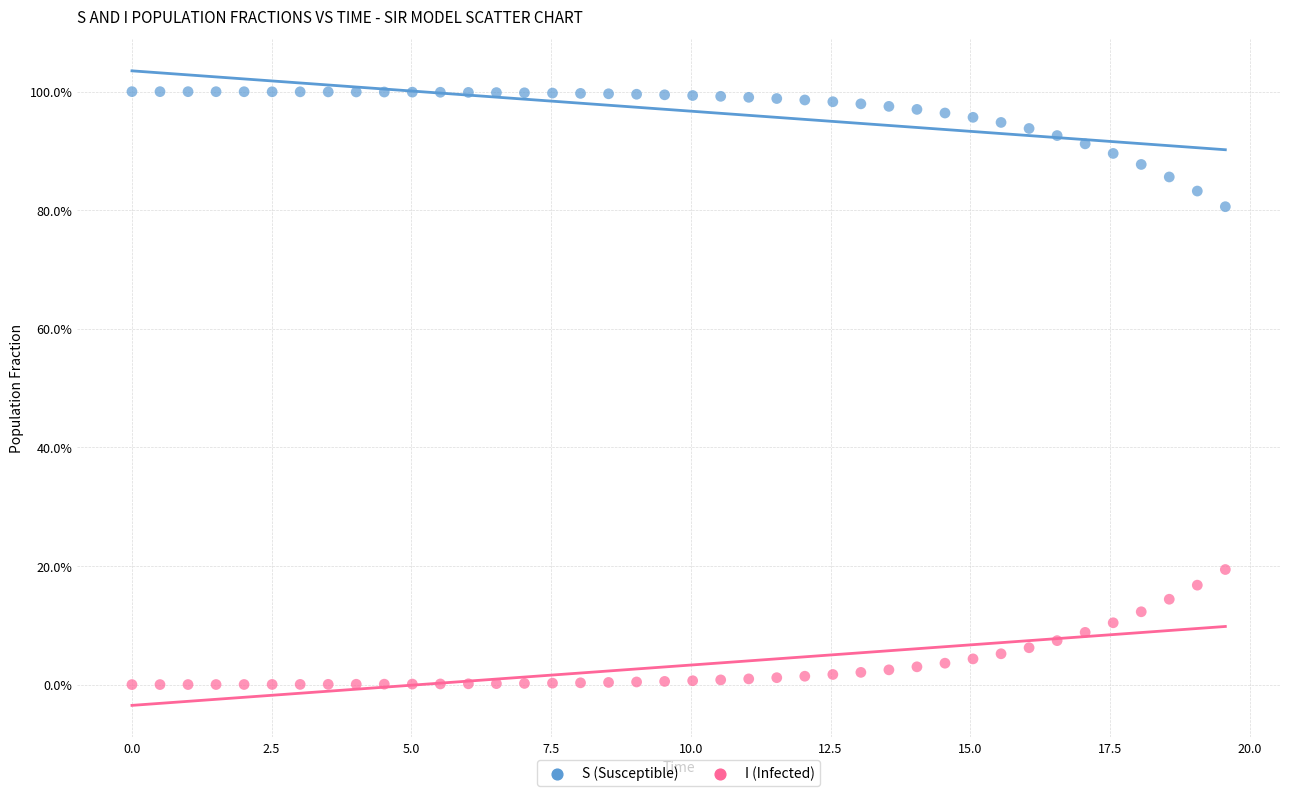

Which series reaches the maximum Y coordinate?

S (Susceptible)